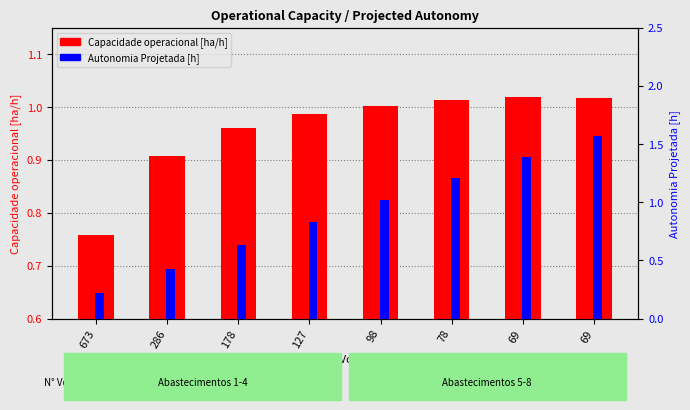

Reading right to left, transcribe all the data shown in this chart.

Capacidade operacional [ha/h]: 1.0	1.0	1.0	1.0	1.0	1.0	0.9	0.8
Autonomia Projetada [h]: 1.6	1.4	1.2	1.0	0.8	0.6	0.4	0.2